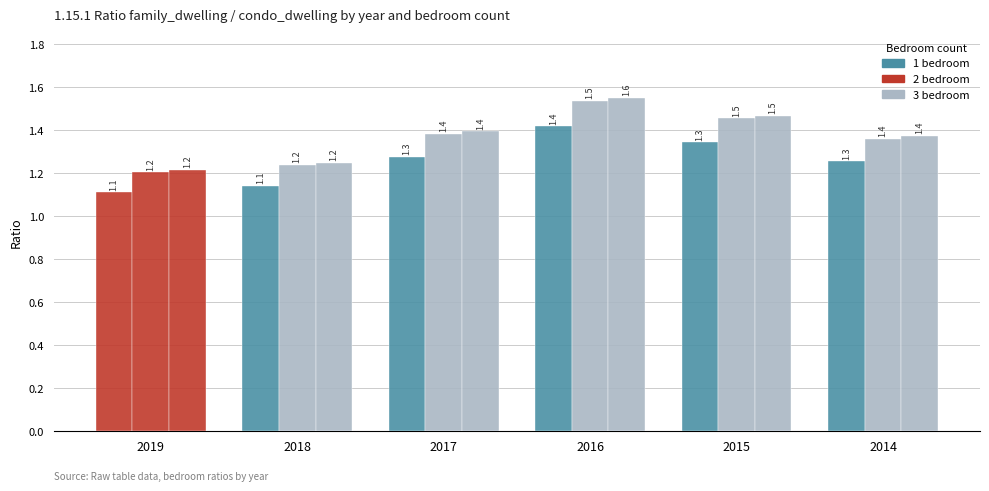

The value of 1 bedroom at 2017 is 0.3. True or false?

False